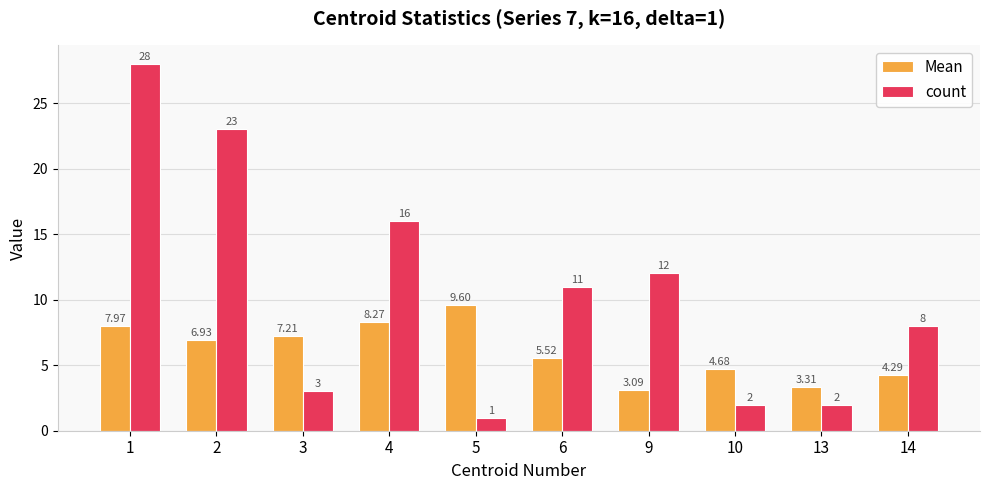

How many values in the Mean series are below 6?

5